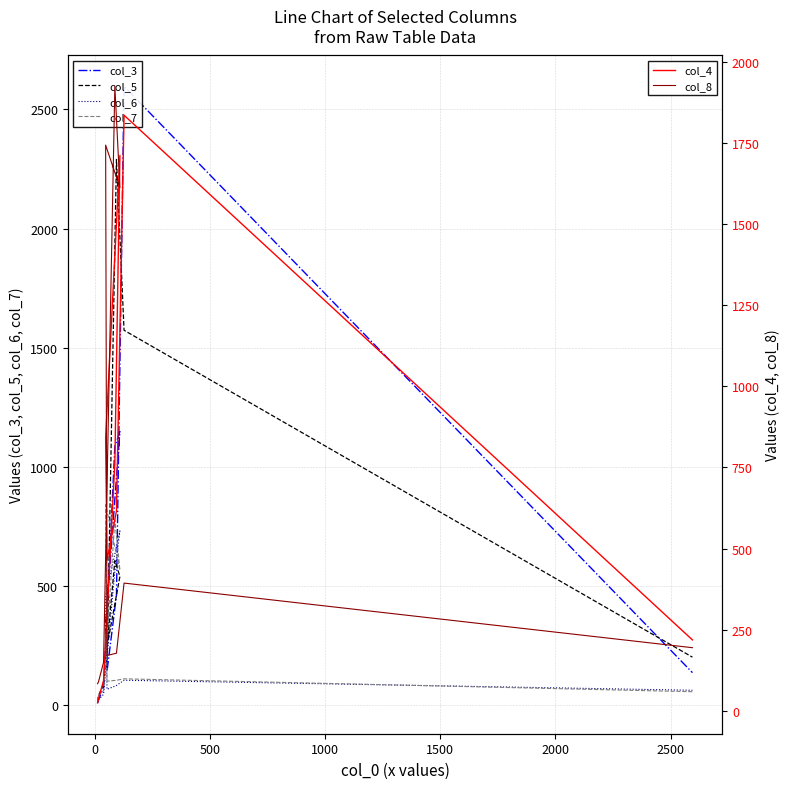

How many data points in col_8 are less than 195?

5